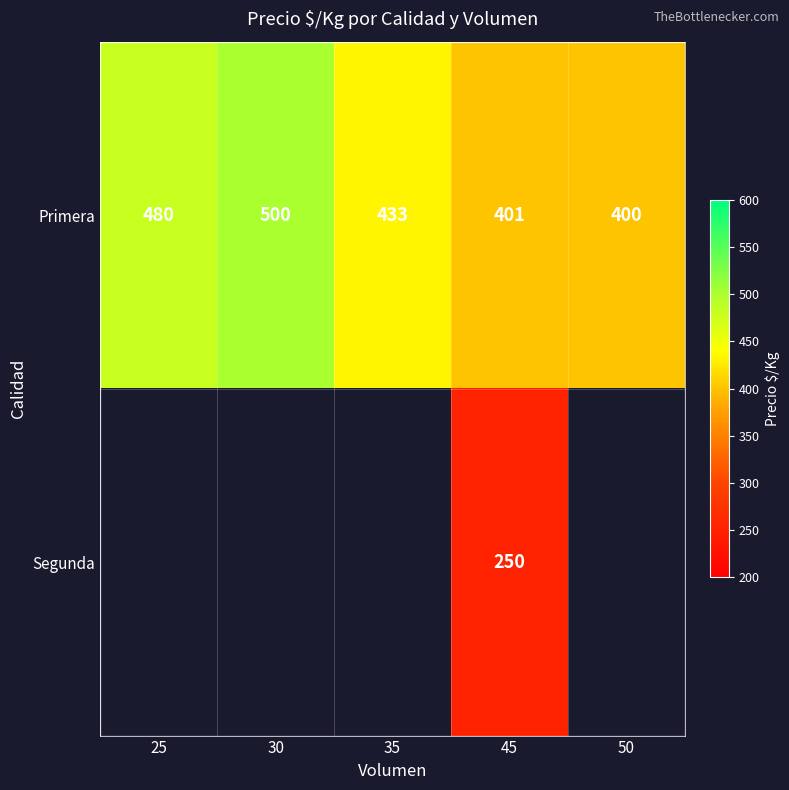

Where does the Primera series first go above 433?

25